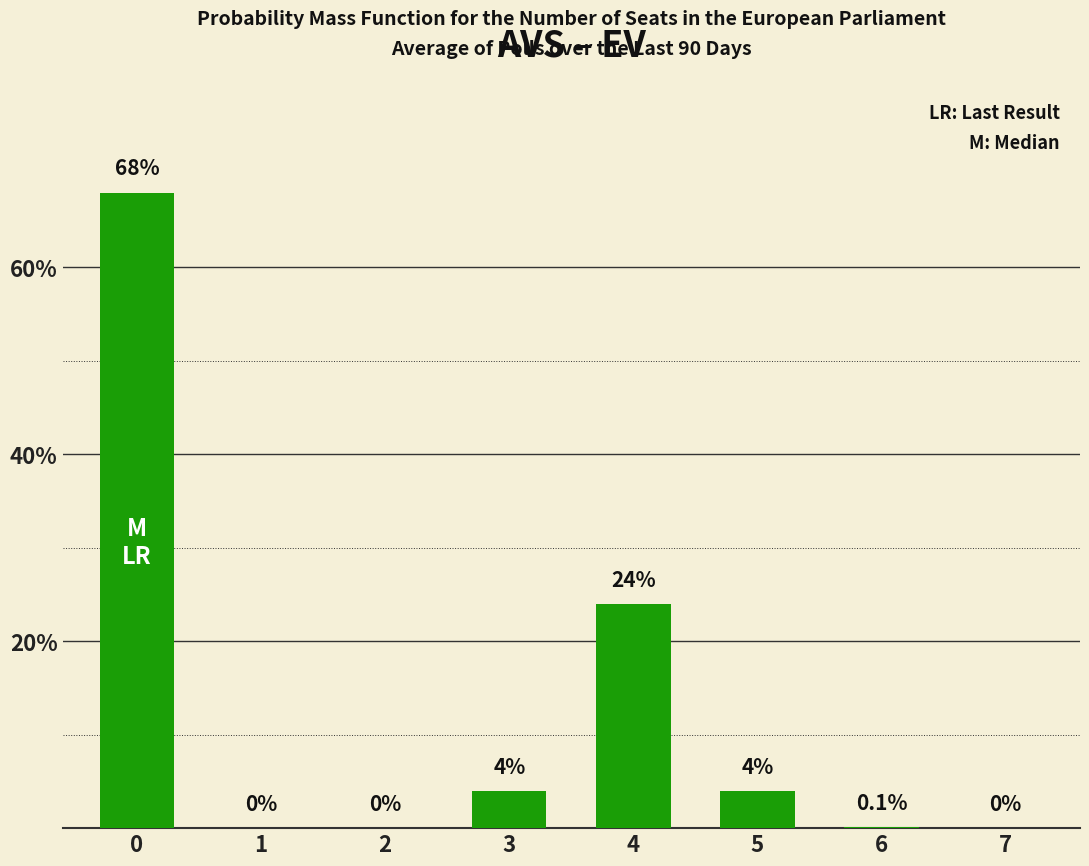

Reading left to right, transcribe all the data shown in this chart.

68.0	0.0	0.0	4.0	24.0	4.0	0.1	0.0